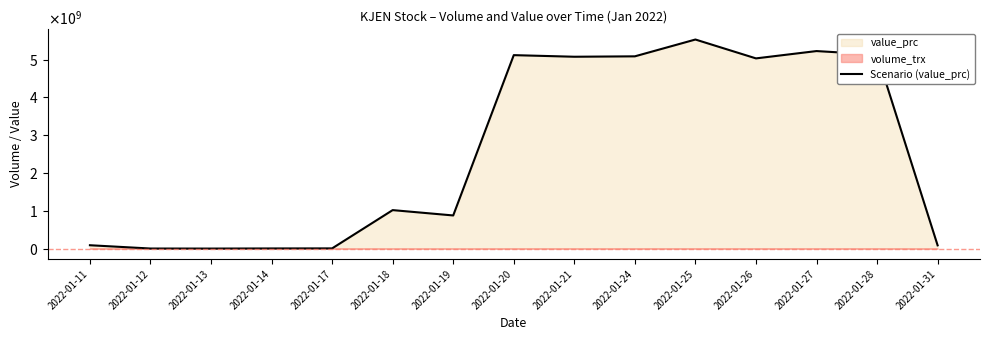

Rank the categories by value from highest to lowest.

2022-01-25, 2022-01-27, 2022-01-28, 2022-01-20, 2022-01-24, 2022-01-21, 2022-01-26, 2022-01-18, 2022-01-19, 2022-01-11, 2022-01-31, 2022-01-17, 2022-01-14, 2022-01-12, 2022-01-13